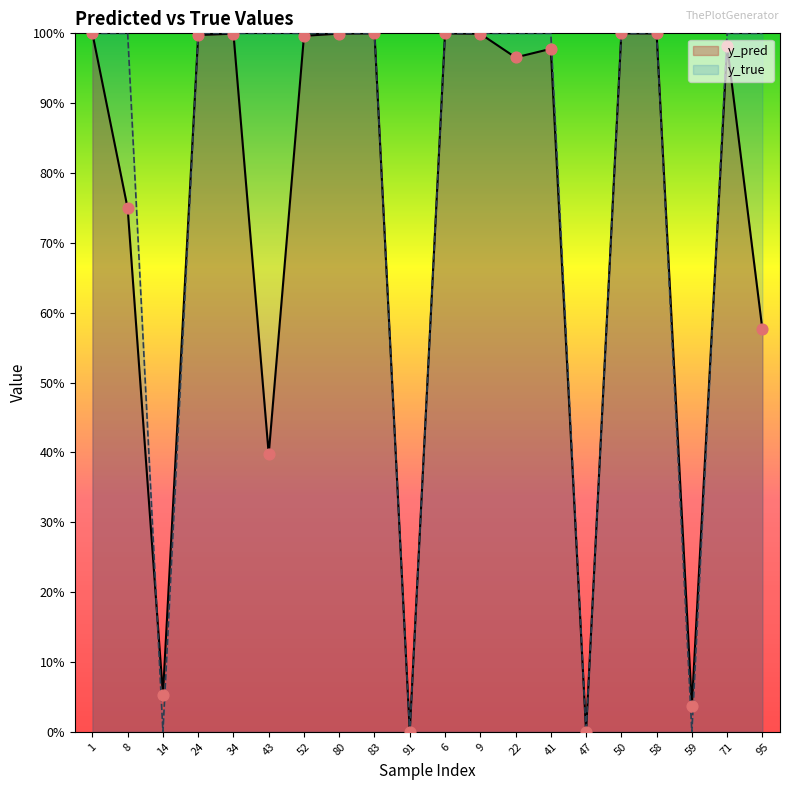

Which series has the largest total across all categories?

y_true